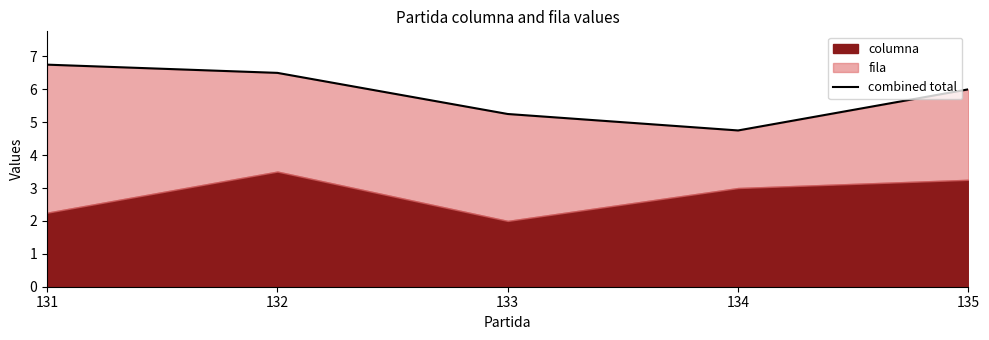

How many categories are shown in the chart?

5